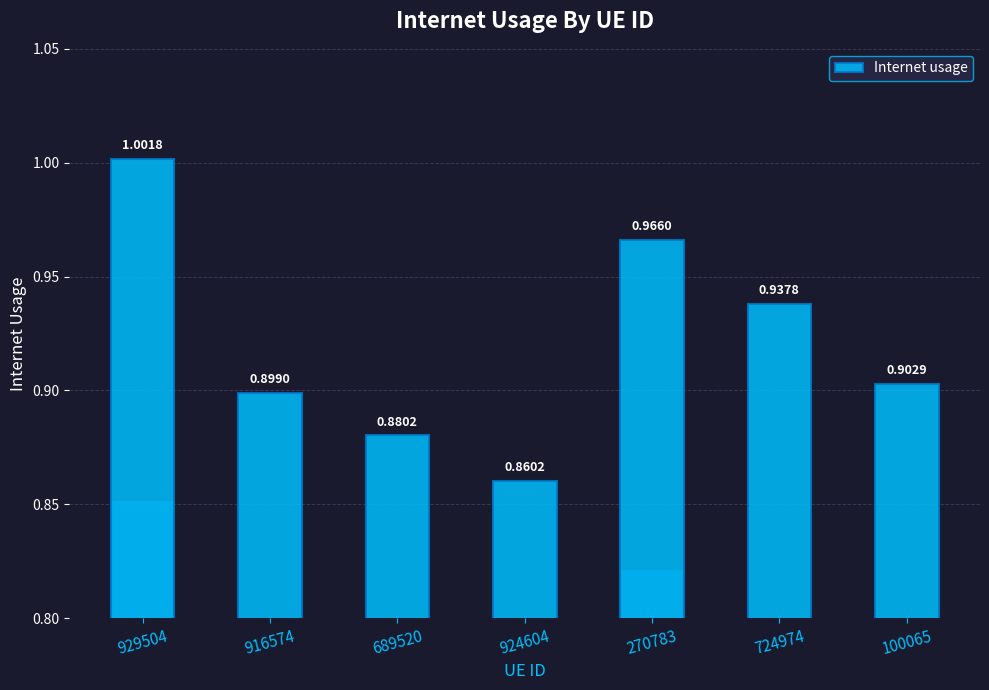

Reading left to right, what are all the values shown in this chart?

1.0	0.9	0.9	0.9	1.0	0.9	0.9